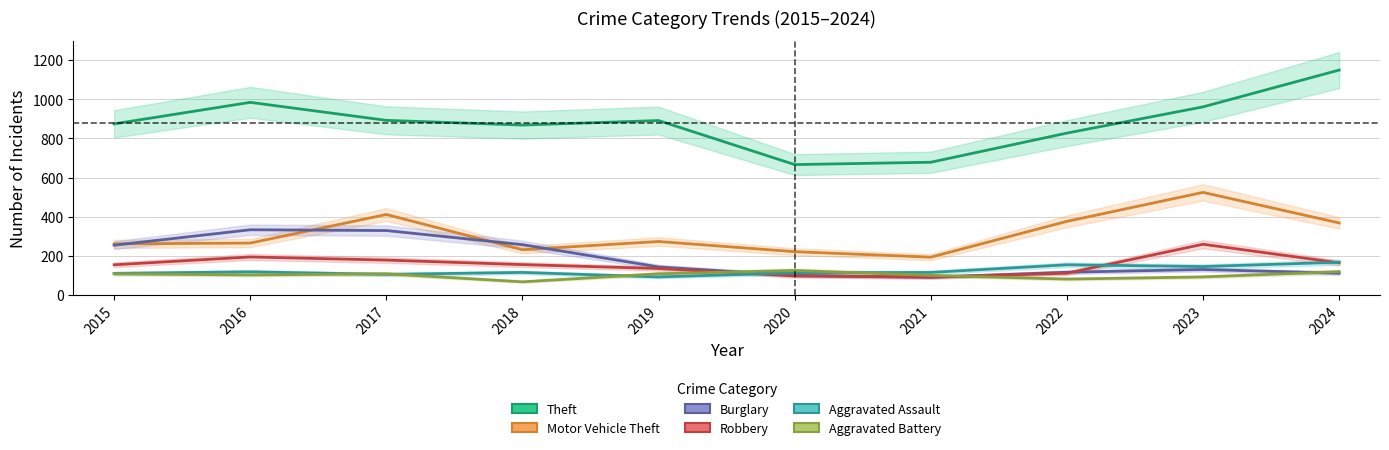

True or false: Robbery and Aggravated Battery cross at least once.

True